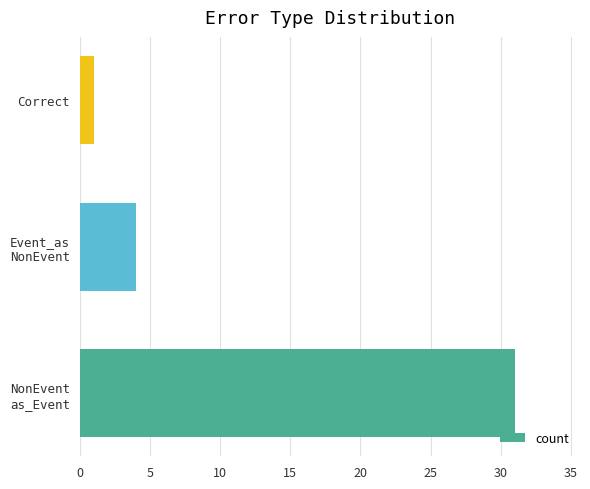

Reading top to bottom, transcribe all the data shown in this chart.

1	4	31